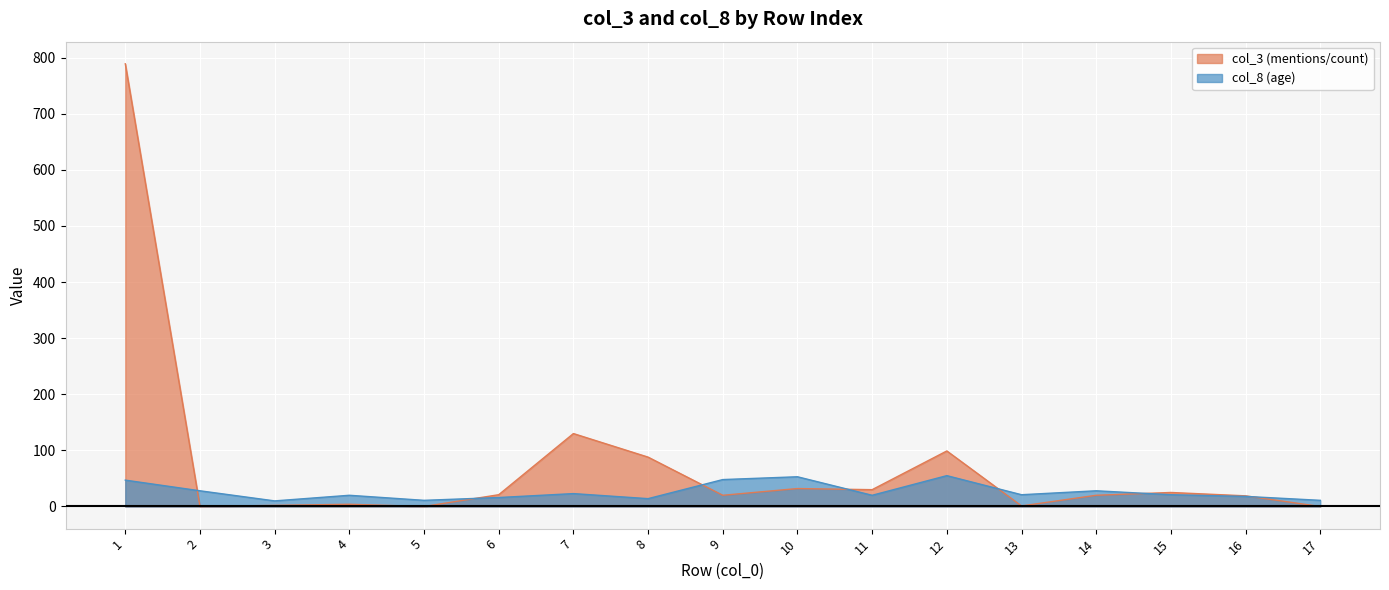

At which category is the sum across all series the highest?

1